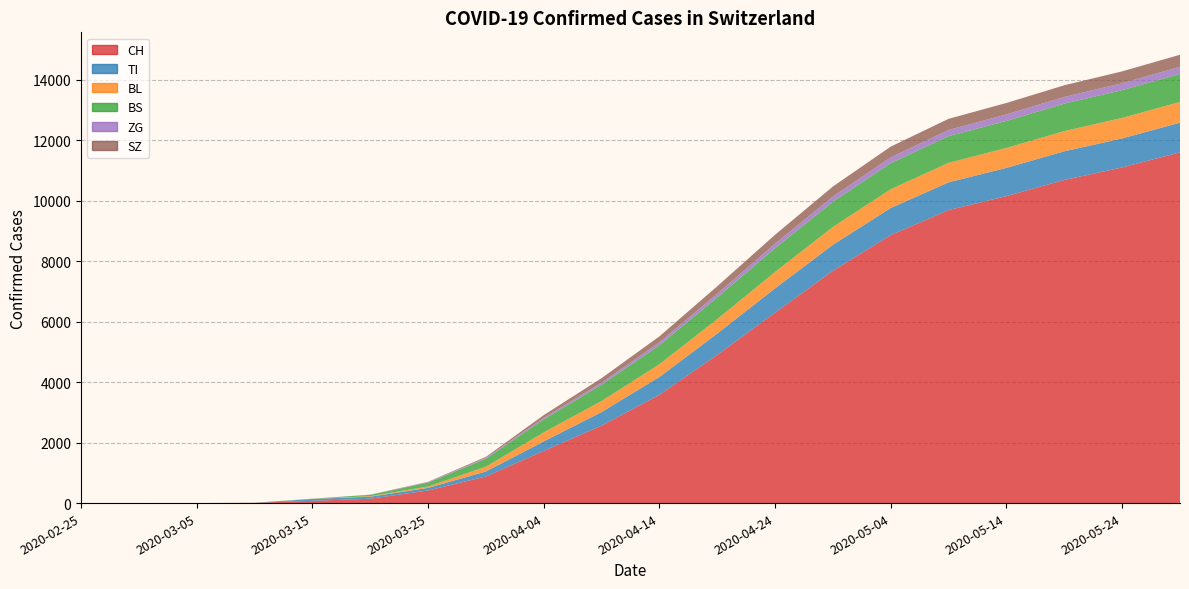

Reading right to left, list all the values displayed in this chart.

CH: 11598	11098	10685	10150	9688	8862	7681	6298	4900	3580	2561	1725	880	417	143	76	7	0	0	0
TI: 980	960	947	934	918	896	861	804	706	590	449	314	165	85	67	61	0	0	0	0
BL: 685	678	668	658	645	620	590	540	478	420	365	298	158	46	18	5	2	0	0	0
BS: 928	918	908	895	882	865	835	788	718	630	540	434	263	128	46	4	4	0	0	0
ZG: 235	229	222	215	205	190	172	148	120	95	68	46	29	18	5	0	0	0	0	0
SZ: 398	392	385	378	368	355	330	295	248	198	148	92	33	10	0	0	0	0	0	0